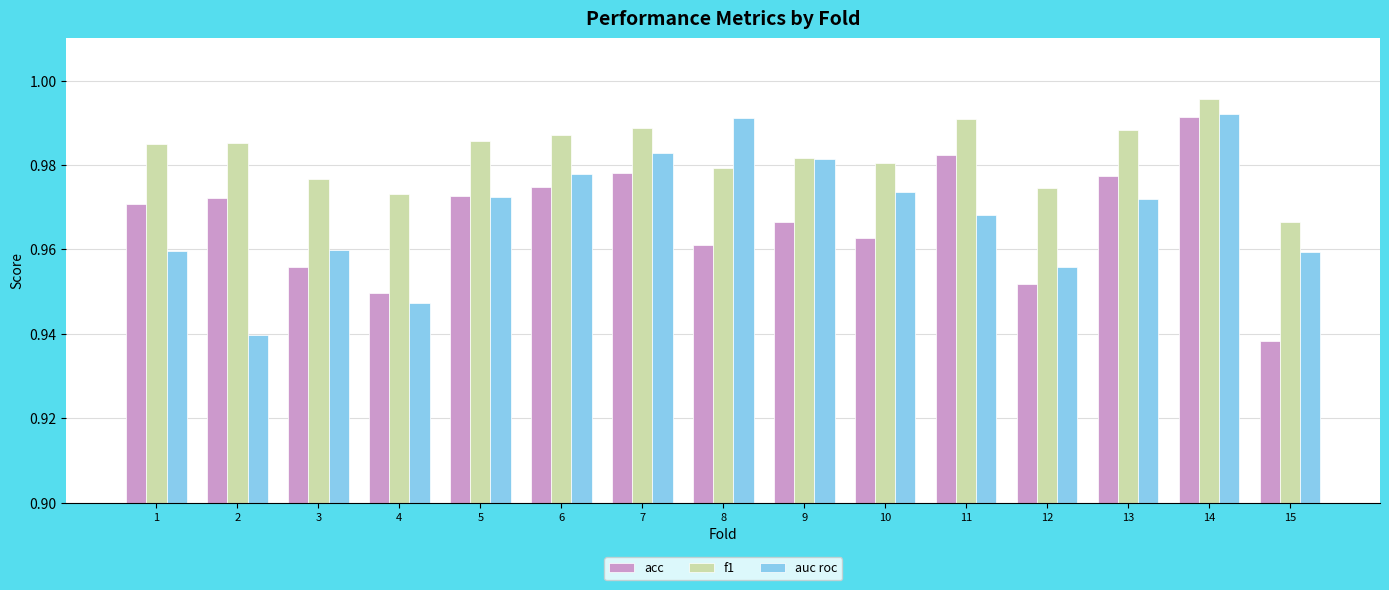

At which label is auc roc closest to 0?

2